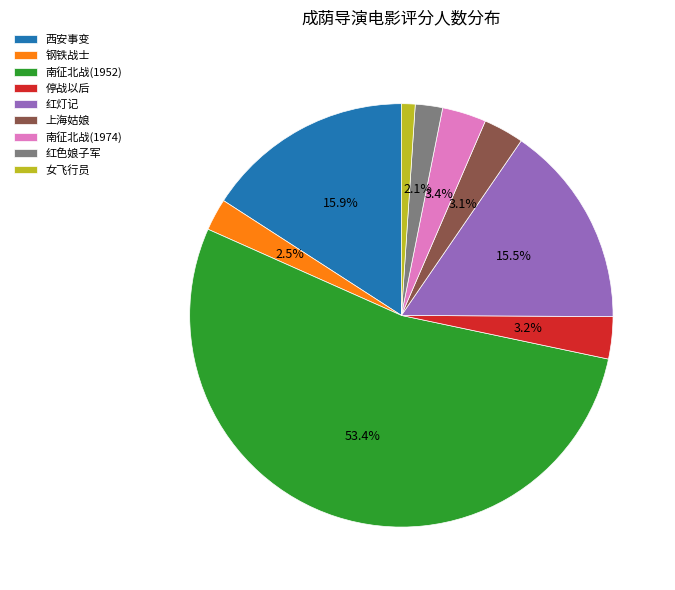

To the nearest percent, what is the combined percentage of 钢铁战士 and 上海姑娘?

6%